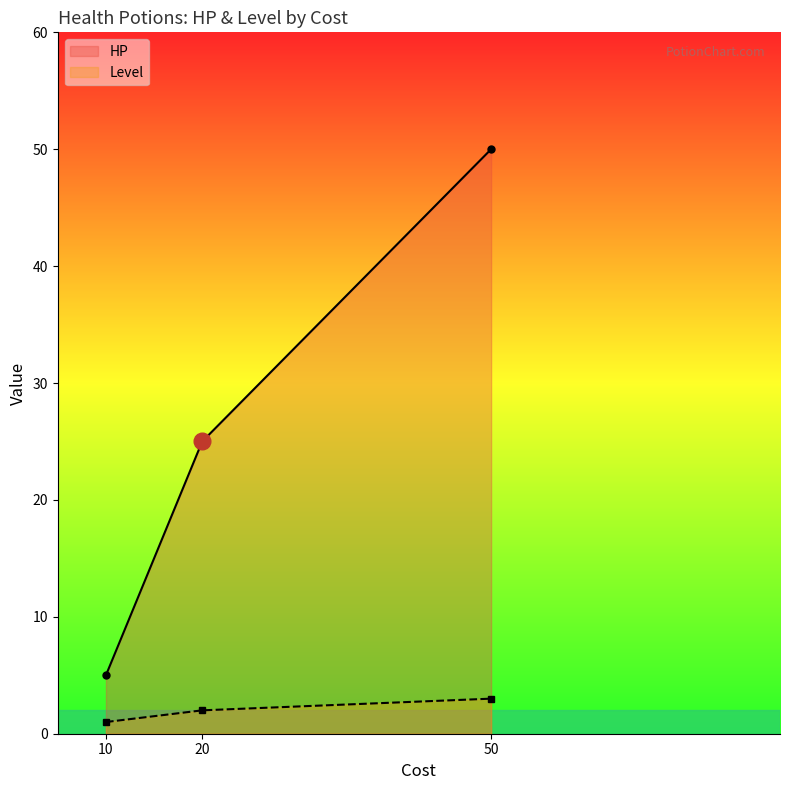

At 50, list the series in order from smallest to largest.

Level, HP